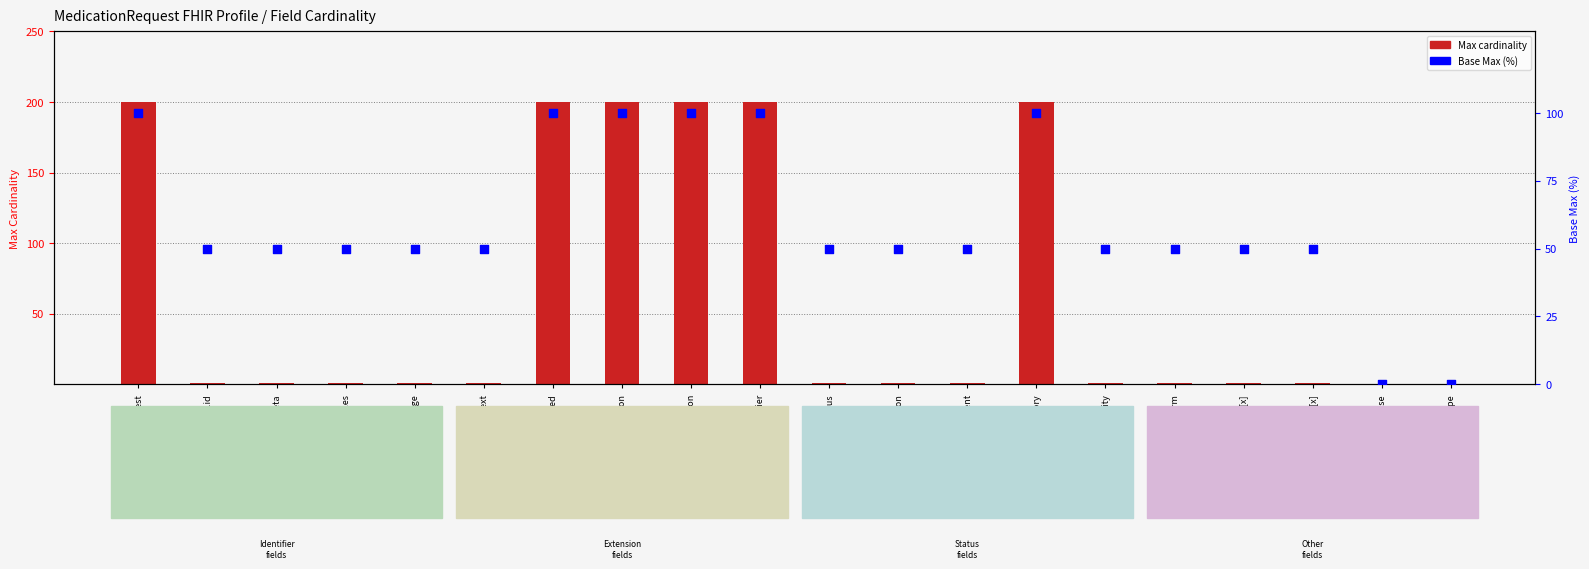

Which series has the largest total across all categories?

Max cardinality